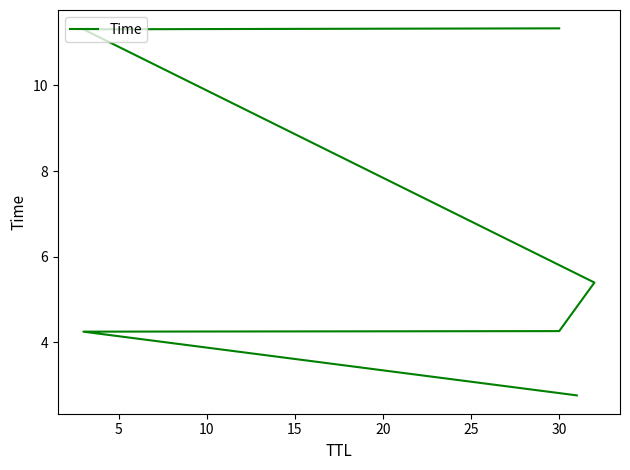

Count the number of data series in this chart.

1